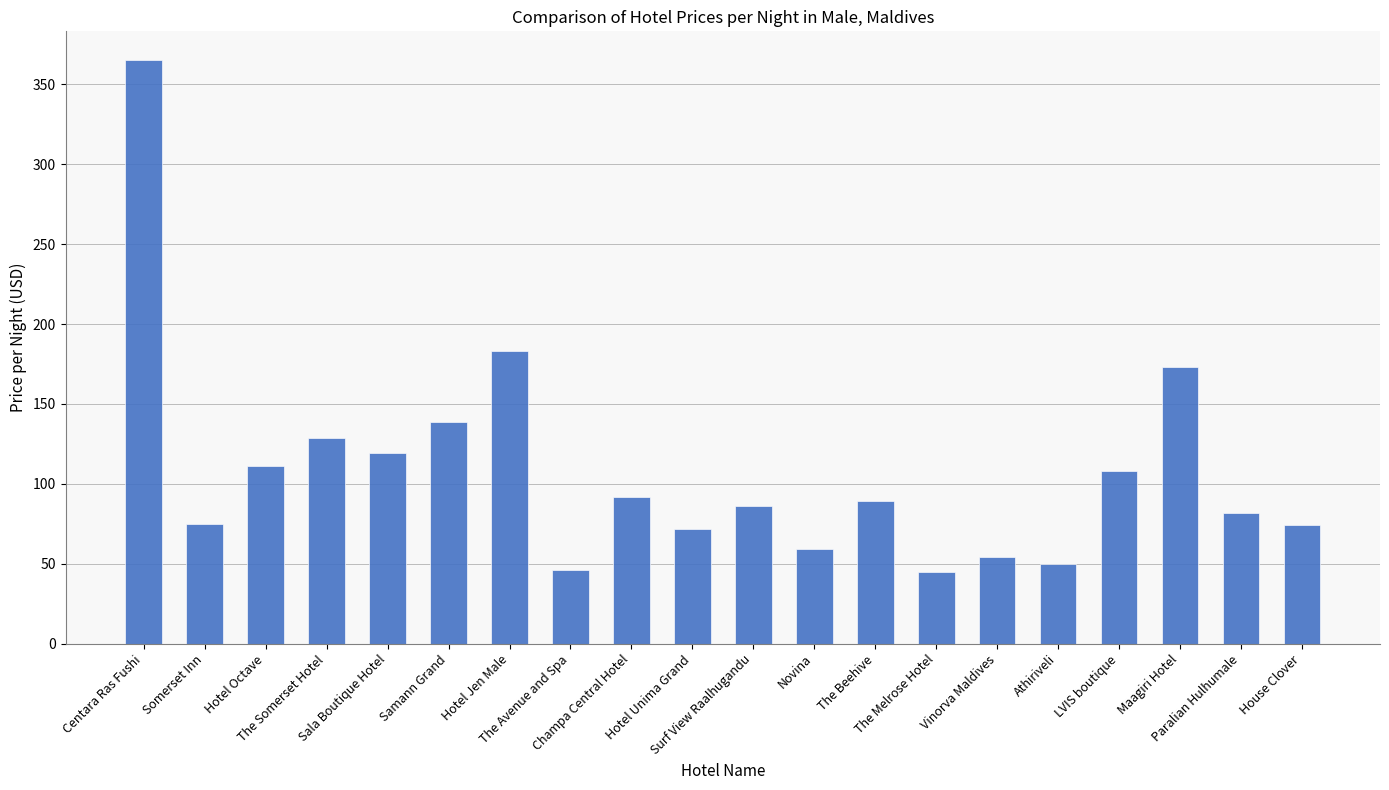

What is the difference between the maximum and minimum values?

320